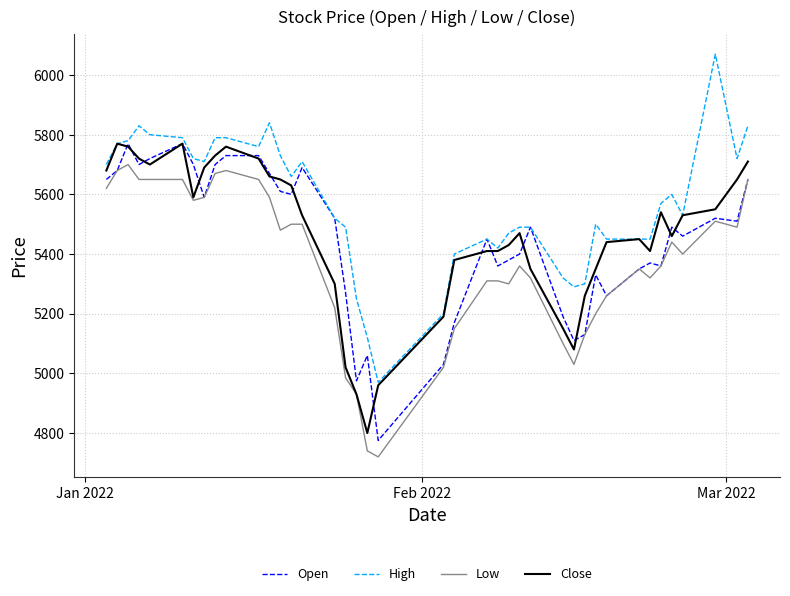

Reading left to right, list all the values displayed in this chart.

Open: 5650	5680	5770	5700	5720	5770	5700	5590	5700	5730	5730	5670	5610	5600	5690	5520	5270	4975	5060	4775	5030	5170	5450	5360	5380	5400	5490	5190	5110	5130	5330	5260	5350	5370	5360	5490	5460	5520	5510	5650
High: 5700	5770	5780	5830	5800	5790	5720	5710	5790	5790	5760	5840	5730	5660	5710	5520	5490	5250	5120	4970	5200	5400	5450	5420	5470	5490	5490	5320	5290	5300	5500	5450	5450	5450	5570	5600	5530	6070	5720	5830
Low: 5620	5680	5700	5650	5650	5650	5580	5590	5670	5680	5650	5590	5480	5500	5500	5220	4985	4930	4740	4720	5020	5150	5310	5310	5300	5360	5320	5100	5030	5130	5200	5260	5350	5320	5360	5440	5400	5510	5490	5650
Close: 5680	5770	5760	5720	5700	5770	5590	5690	5730	5760	5720	5660	5650	5630	5530	5300	5020	4930	4800	4960	5190	5380	5410	5410	5430	5470	5350	5150	5080	5260	5350	5440	5450	5410	5540	5460	5530	5550	5650	5710